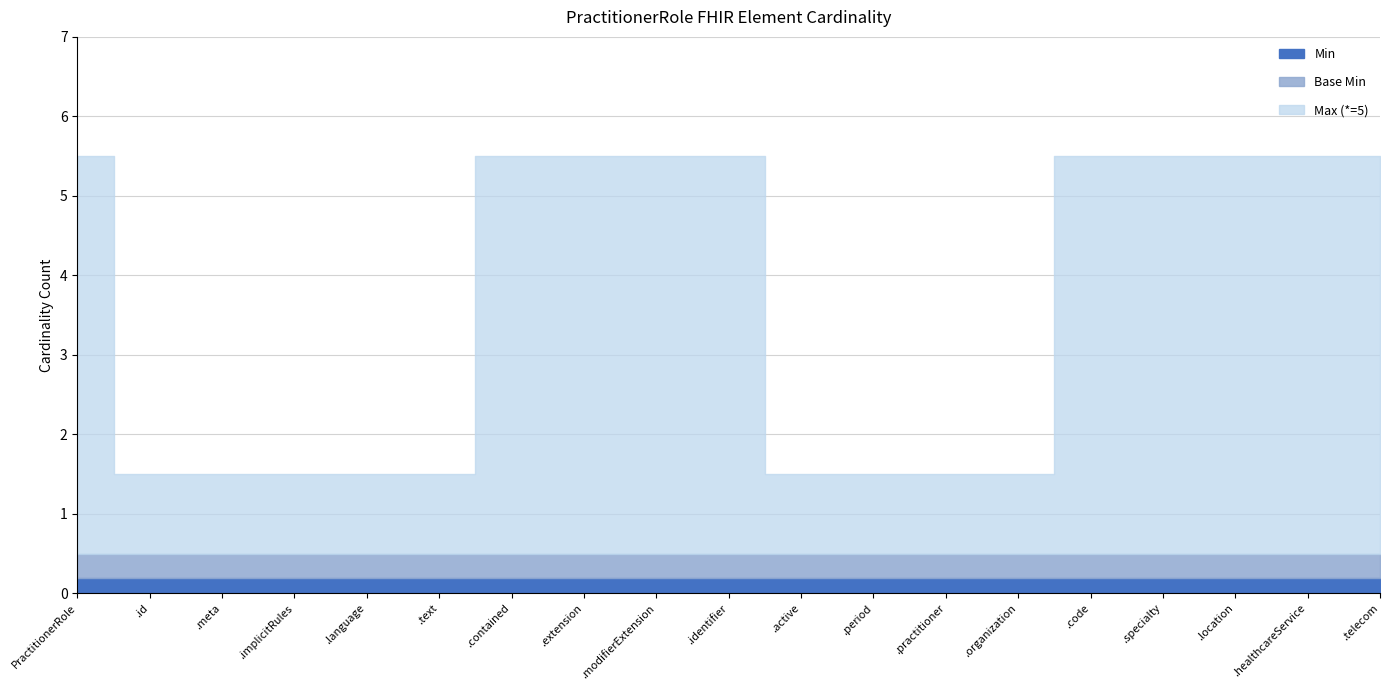

Rank the categories by Min value from lowest to highest.

PractitionerRole, PractitionerRole.id, PractitionerRole.meta, PractitionerRole.implicitRules, PractitionerRole.language, PractitionerRole.text, PractitionerRole.contained, PractitionerRole.extension, PractitionerRole.modifierExtension, PractitionerRole.identifier, PractitionerRole.active, PractitionerRole.period, PractitionerRole.practitioner, PractitionerRole.organization, PractitionerRole.code, PractitionerRole.specialty, PractitionerRole.location, PractitionerRole.healthcareService, PractitionerRole.telecom